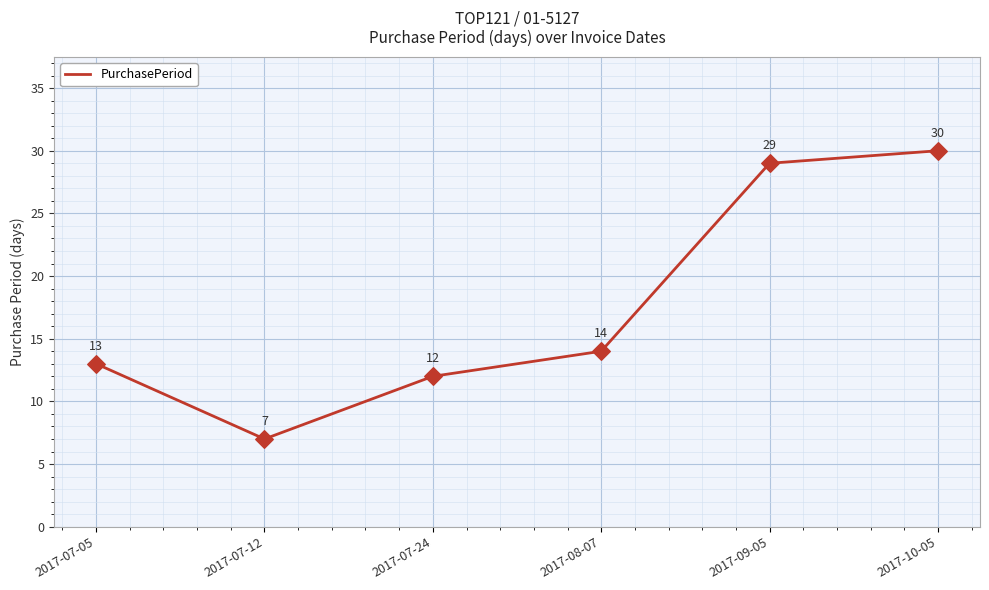

Approximately how many times larger is the value at 2017-07-05 compared to 2017-07-24?

1.1